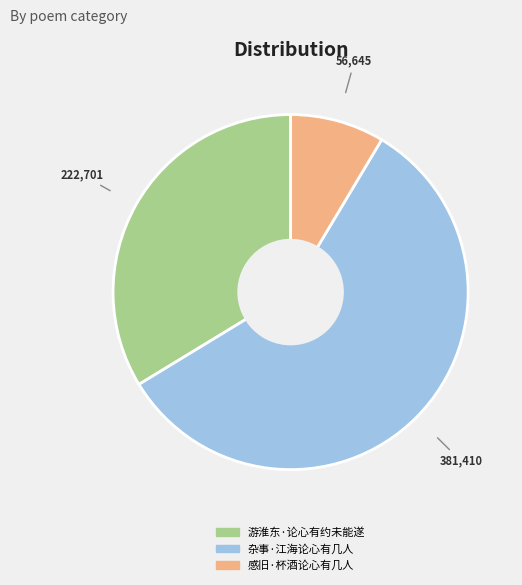

Rank the categories by value from highest to lowest.

杂事·江海论心有几人, 游淮东·论心有约未能遂, 感旧·杯酒论心有几人